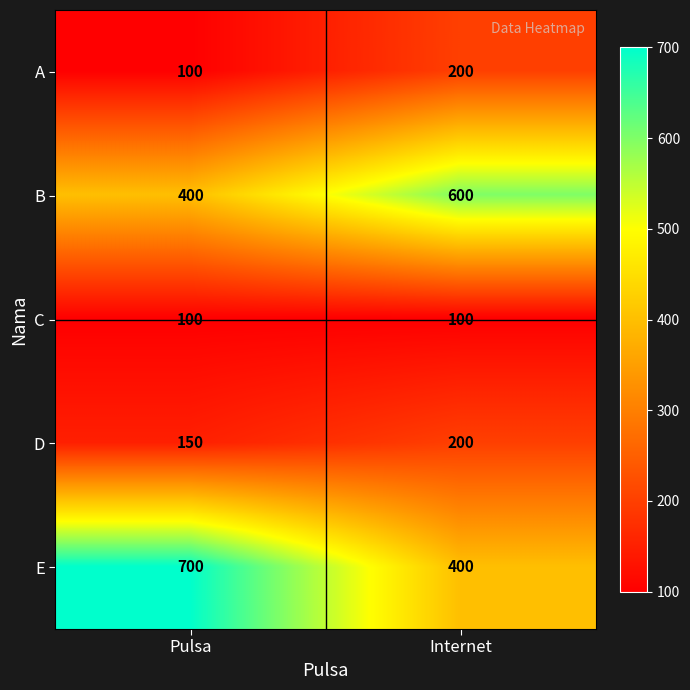

List the labels in order of A value, smallest first.

Pulsa, Internet